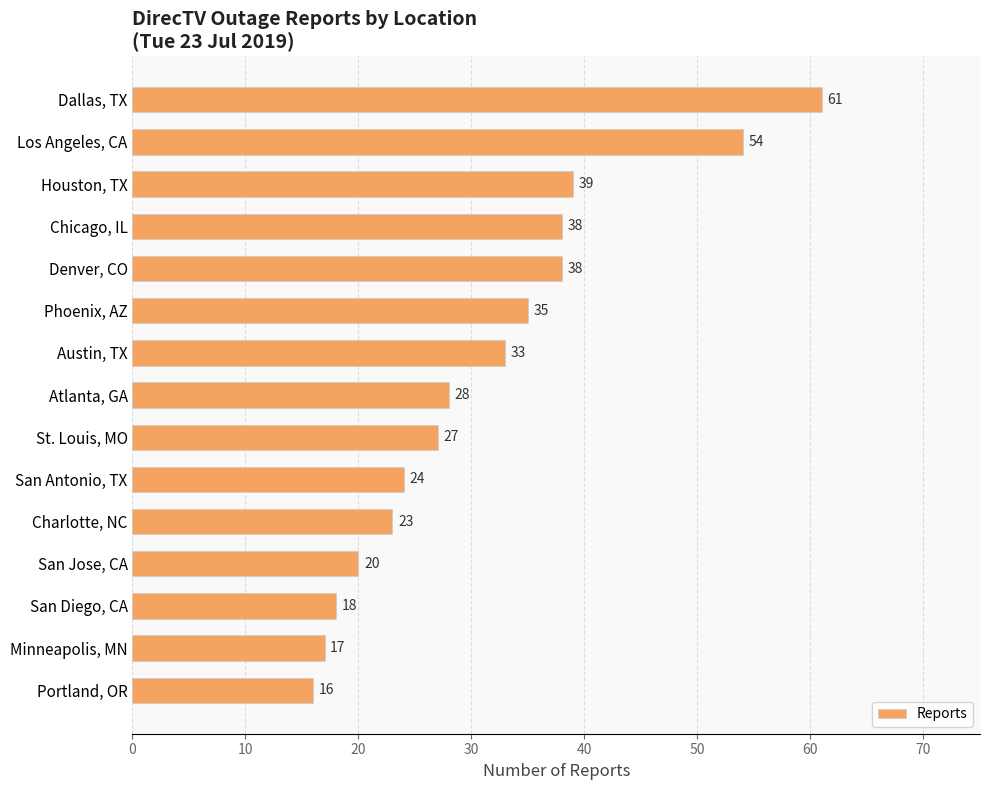

What is the sum of all values?

471